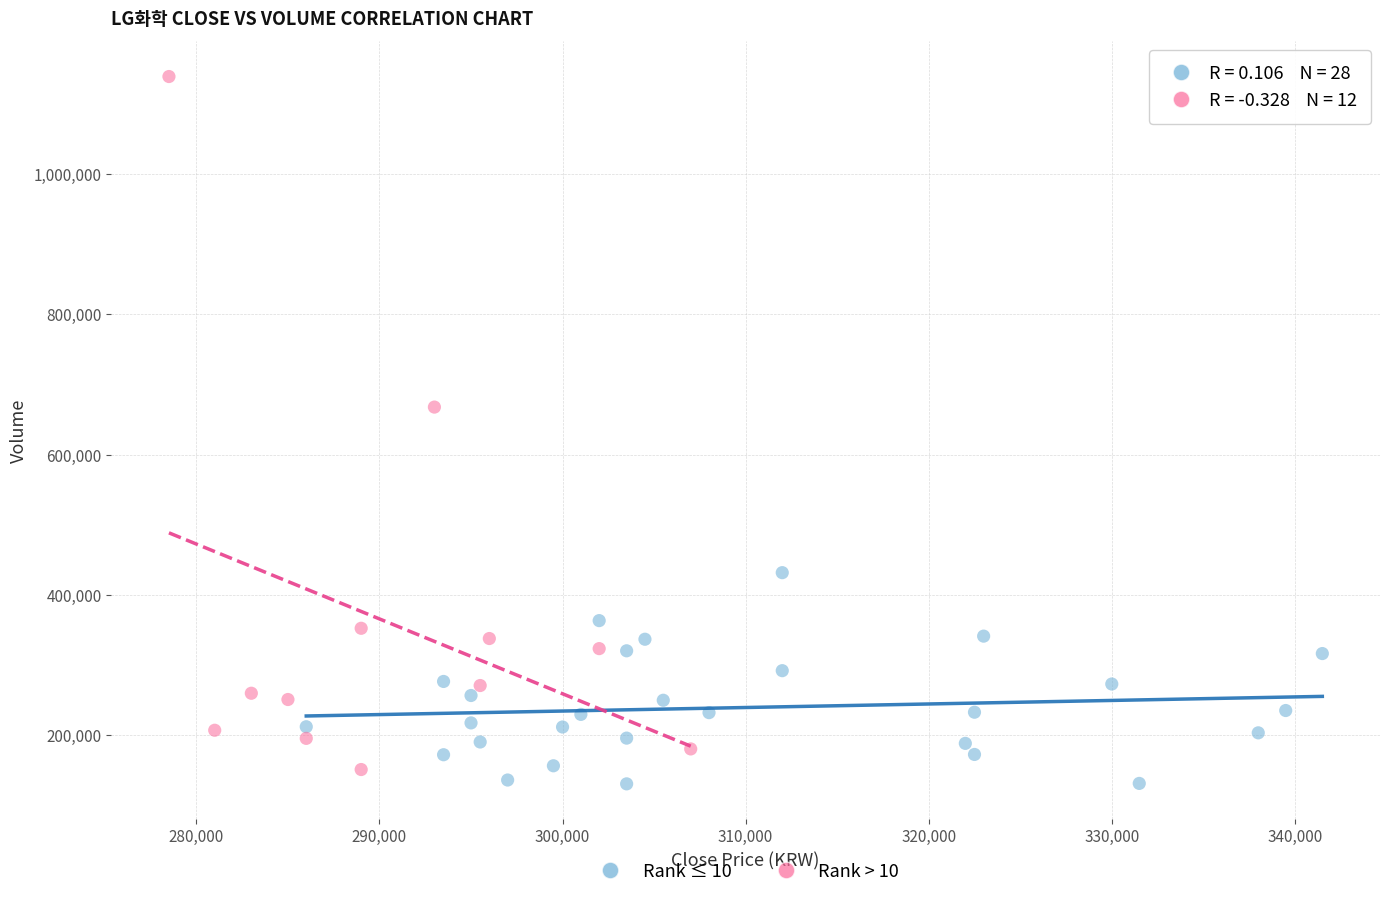

Which series has the widest spread of Y values?

Rank > 10